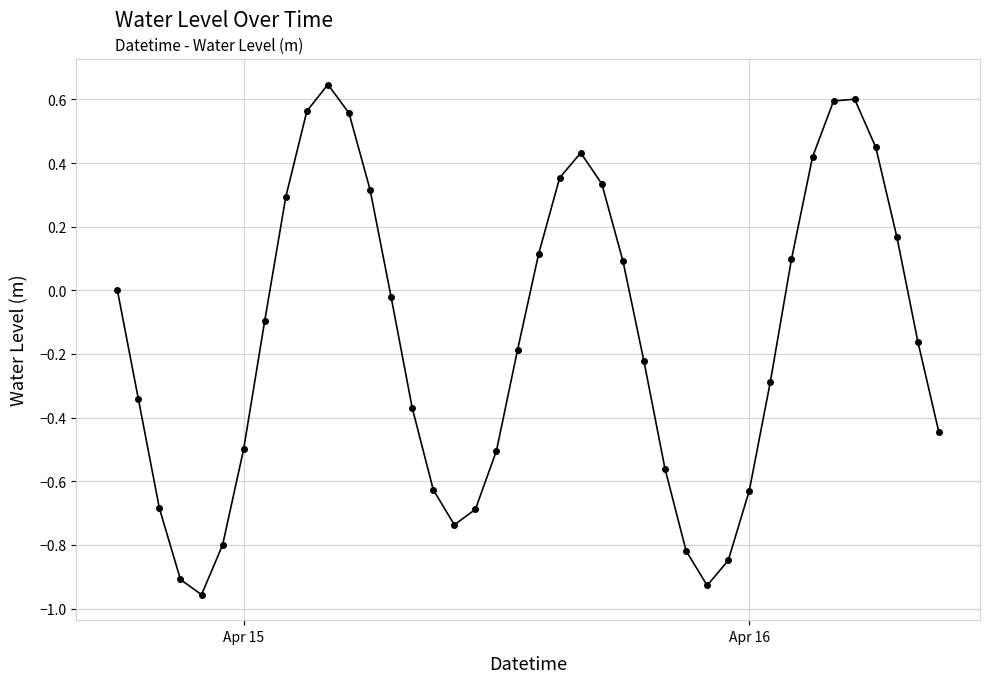

What is the sum of all values?

-6.3